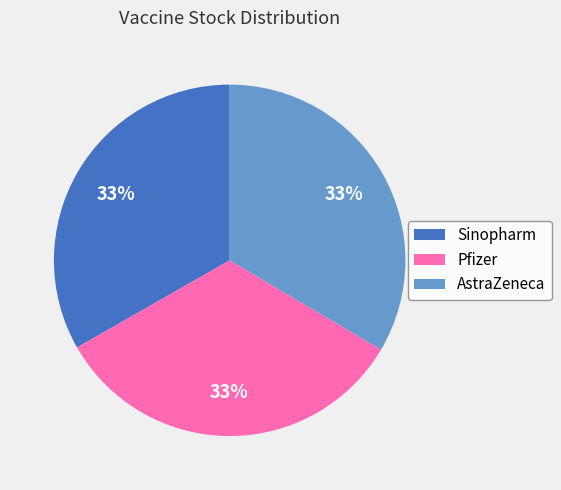

To the nearest percent, what is the average slice percentage?

33%